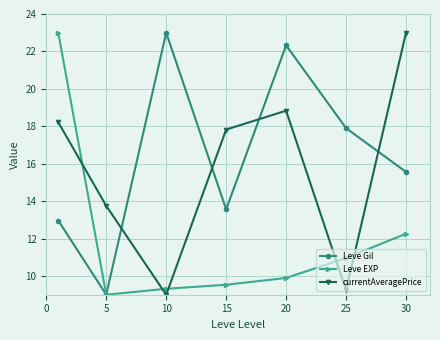

True or false: Leve Gil and currentAveragePrice intersect in this chart.

True